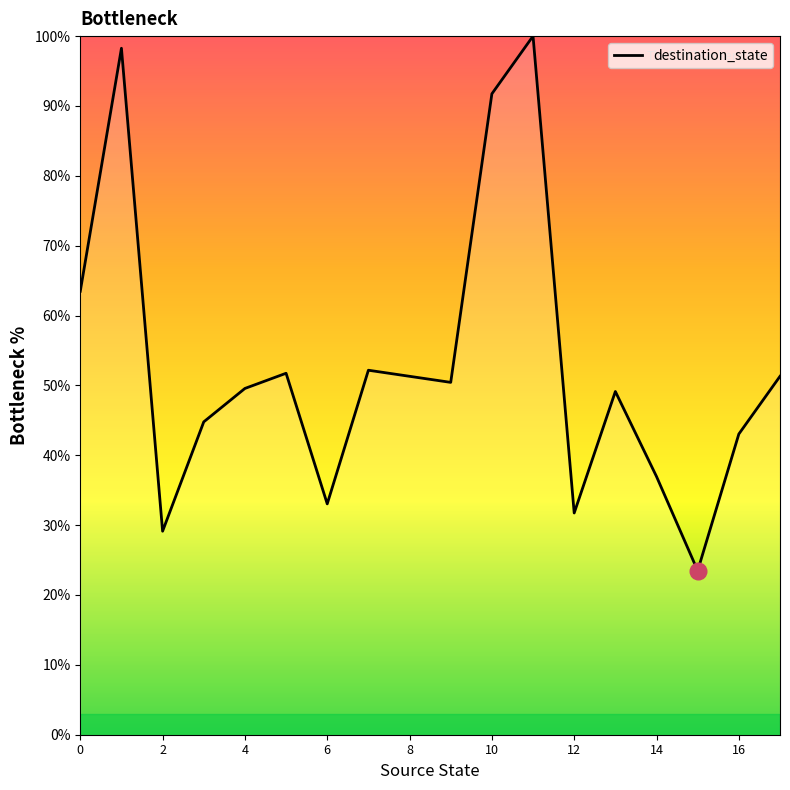

What is the smallest value displayed?

23.5